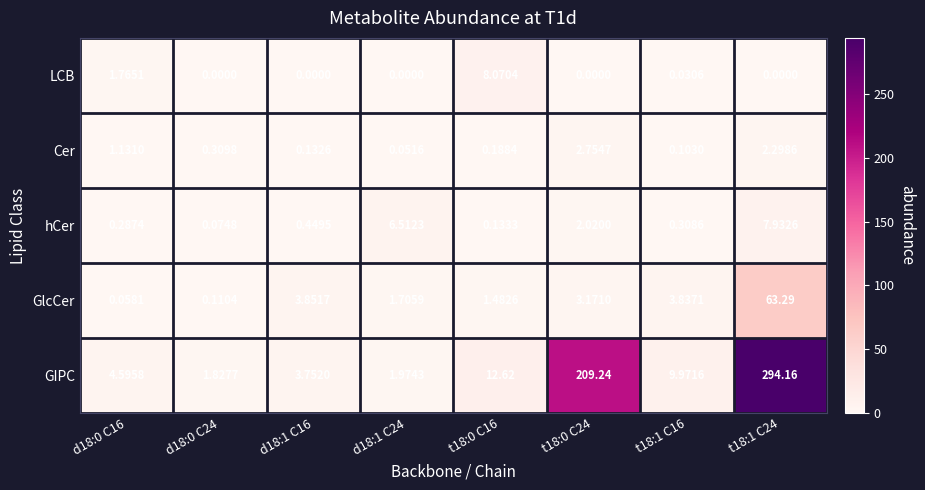

List the series in order of their peak value, lowest first.

Cer, hCer, LCB, GlcCer, GIPC